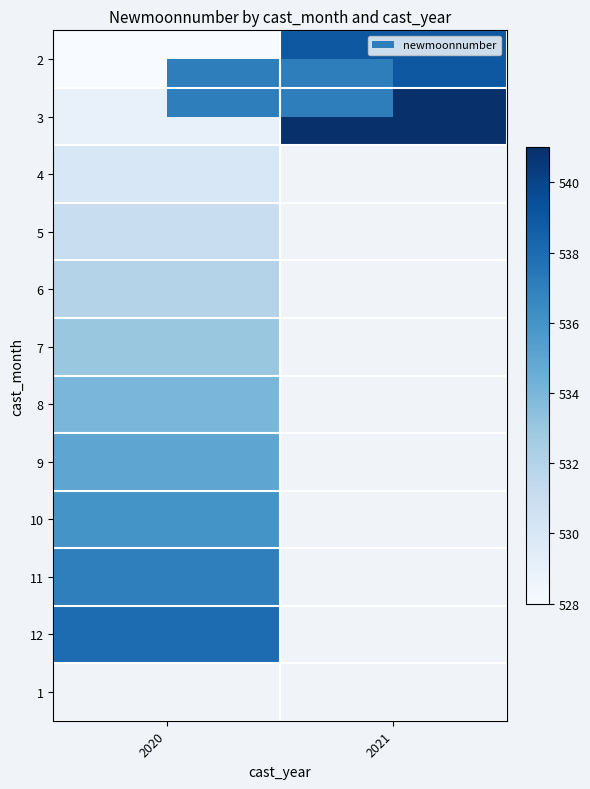

At which label is 5 closest to 531?

2020